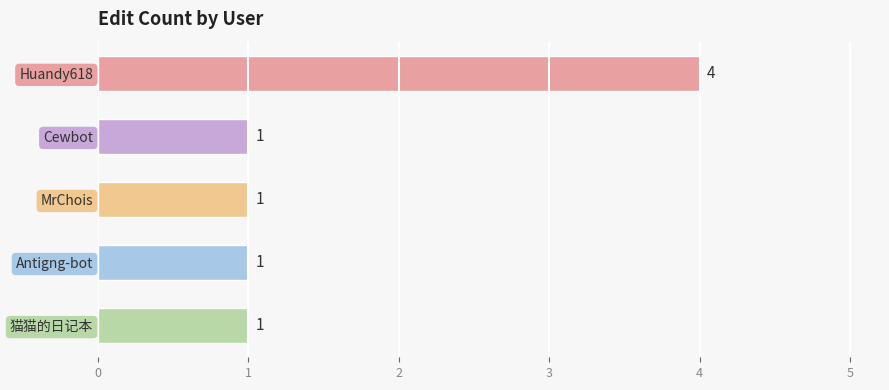

Are the bars grouped side by side (vs. stacked)?

No